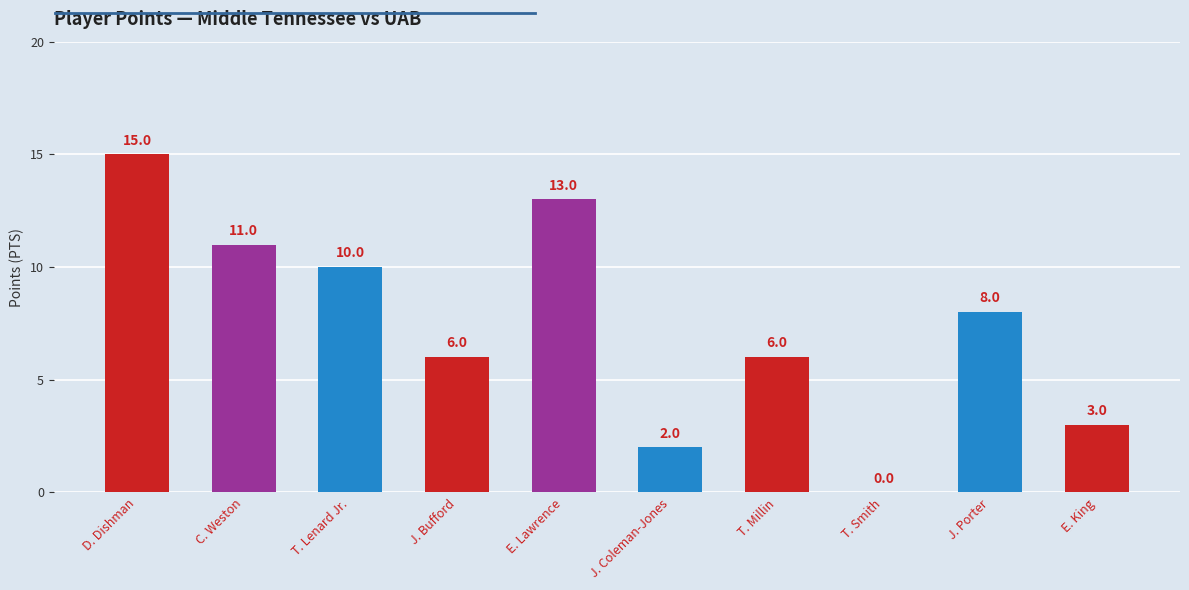

Between E. Lawrence and J. Bufford, which is larger?

E. Lawrence